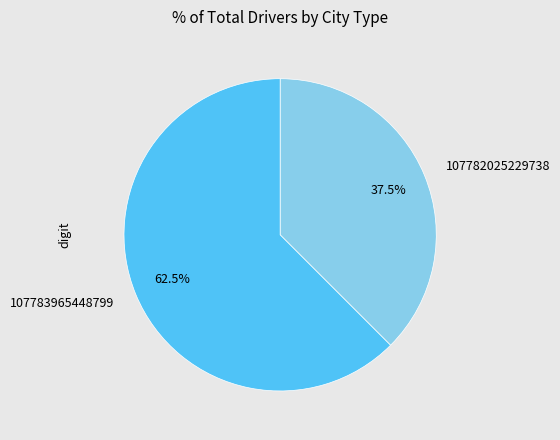

Rank the categories by value from lowest to highest.

107782025229738, 107783965448799